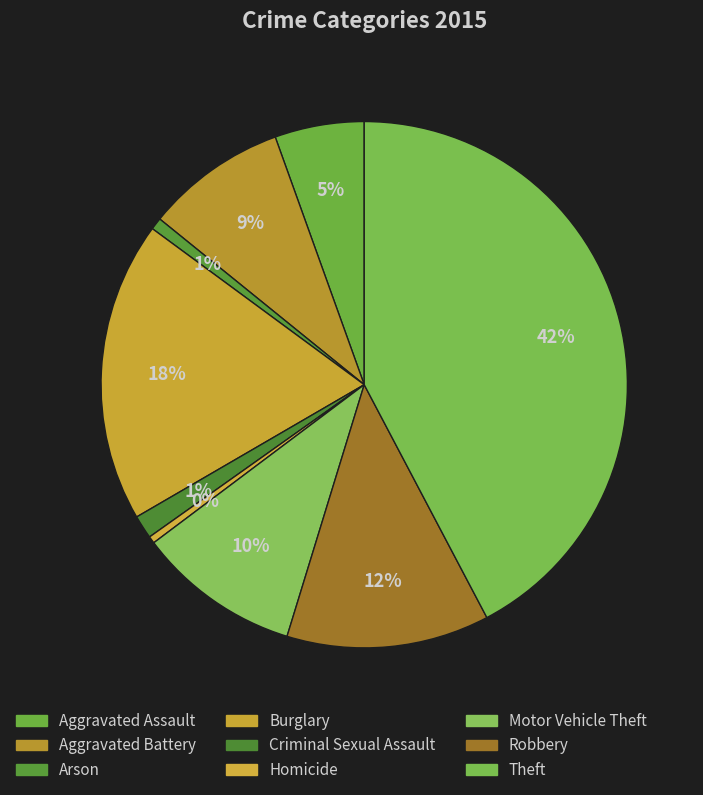

How many segments does this pie chart have?

9